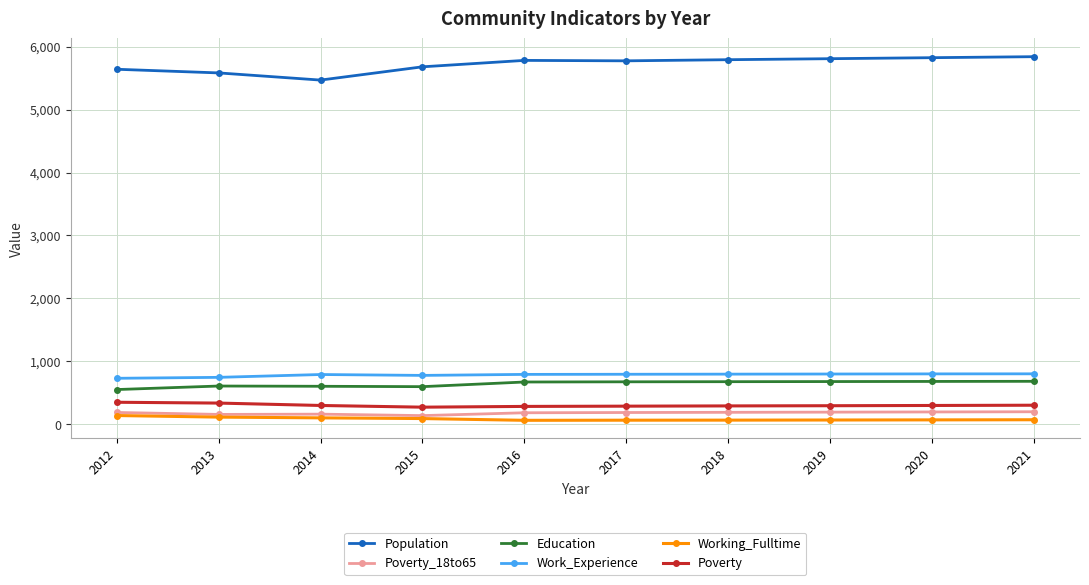

Which series has the largest range (max minus min)?

Population